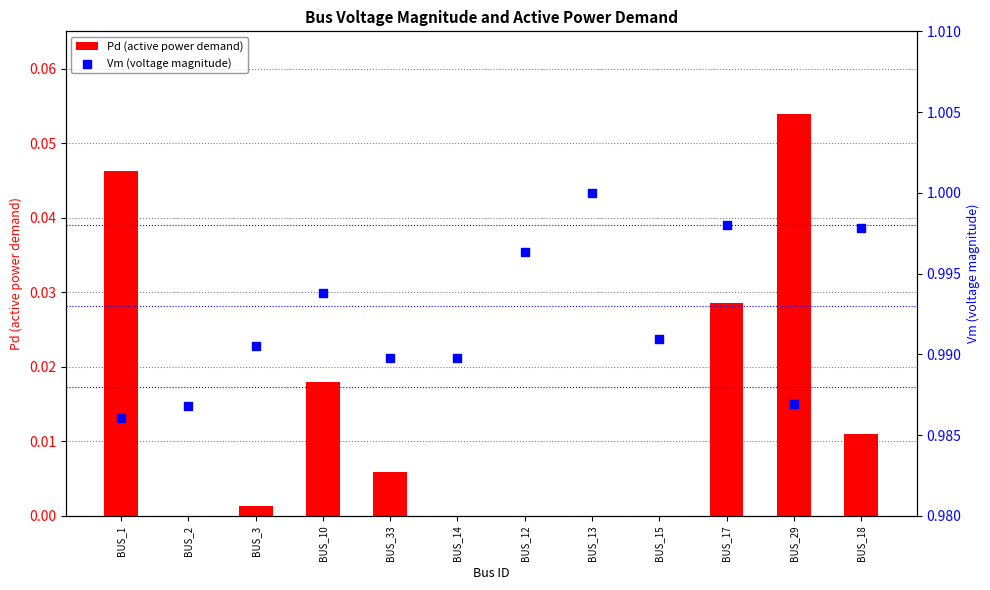

What are all the series names shown in the legend?

Pd (active power demand), Vm (voltage magnitude)